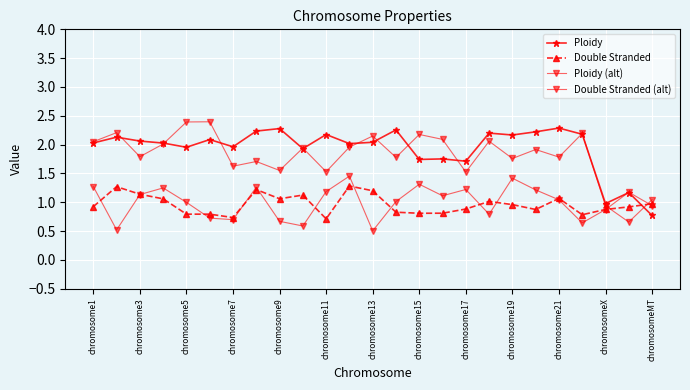

What are all the series names shown in the legend?

Ploidy, Double Stranded, Ploidy (alt), Double Stranded (alt)